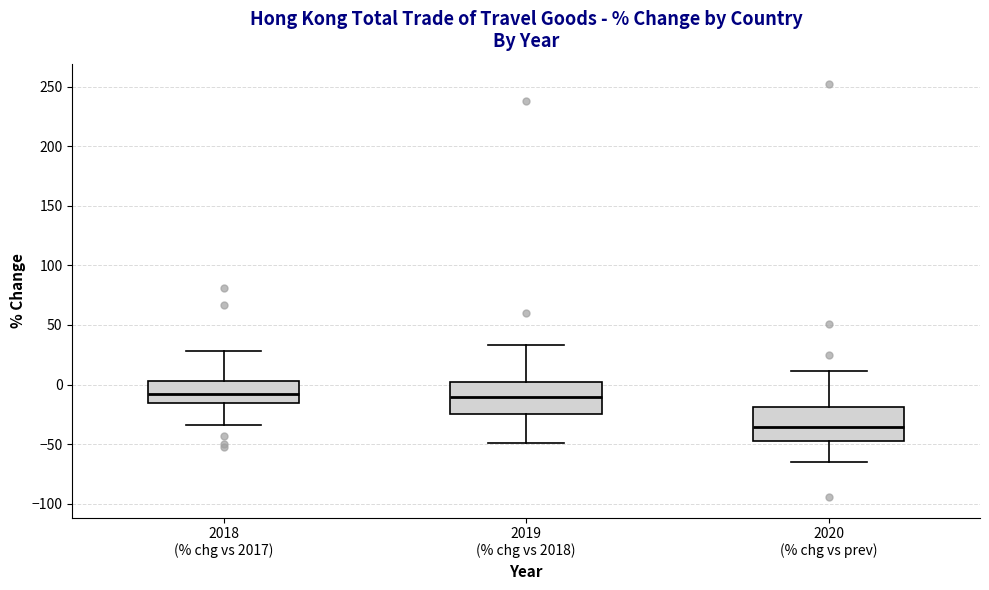

Reading left to right, read every box against the y-axis: the position of its median line, the range the box covers, and the ends of its whiskers. The values are not printed on the chart, so give them approximately, as read against the axis.

2018 (% chg vs 2017): median -10, box -15 to 5, whiskers -35 to 30
2019 (% chg vs 2018): median -10, box -25 to 0, whiskers -50 to 35
2020 (% chg vs prev): median -35, box -45 to -20, whiskers -65 to 10